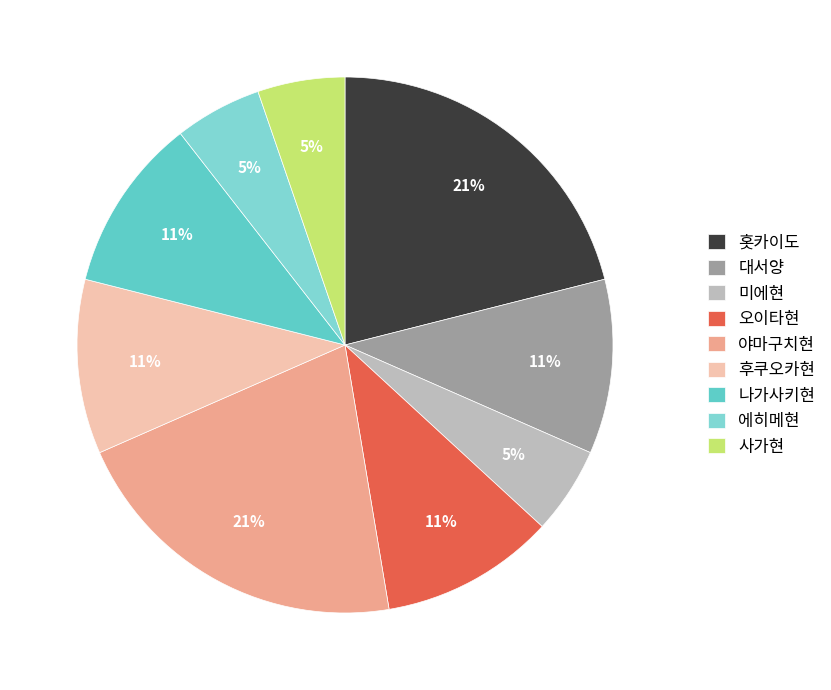

Combined, do 사가현 and 야마구치현 account for over 50%?

No